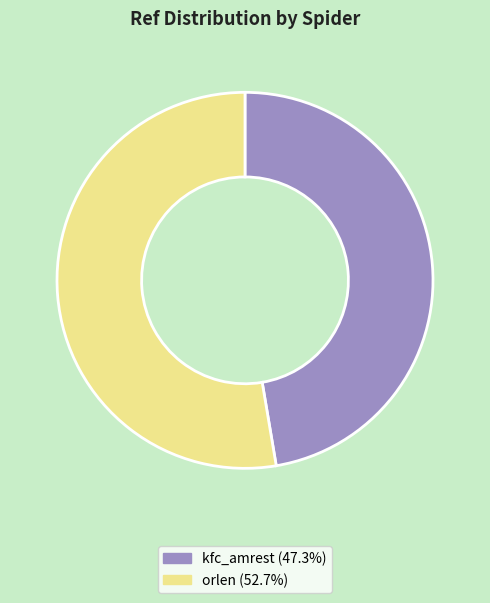

Which slice is the smallest?

kfc_amrest